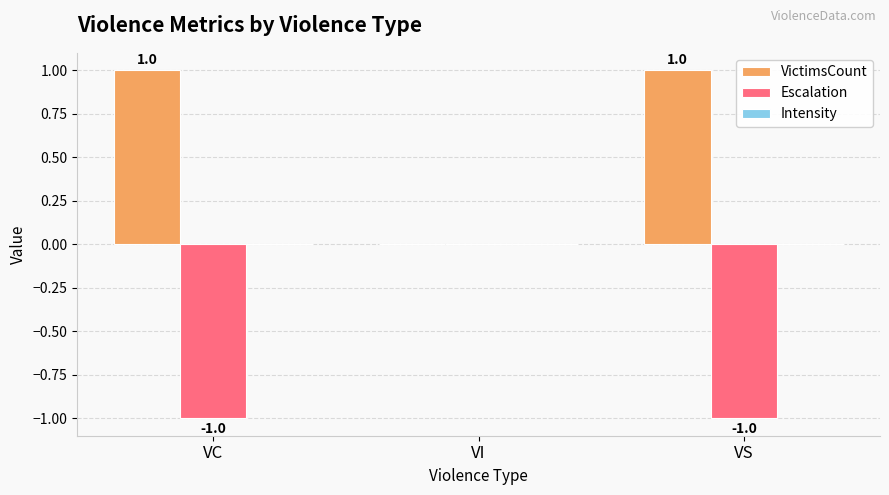

How many groups of bars are there?

3